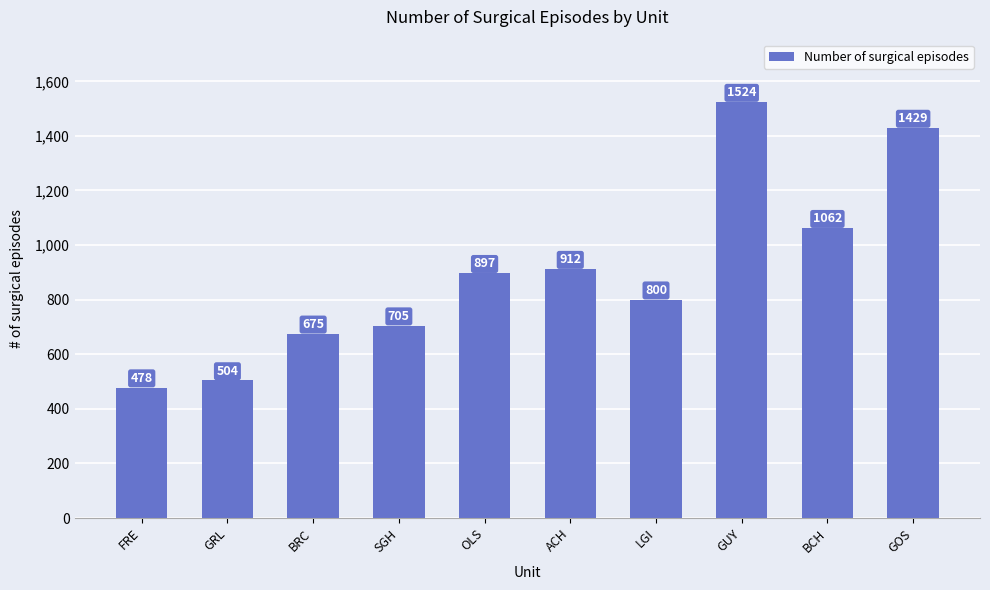

Reading right to left, what are all the values shown in this chart?

1429	1062	1524	800	912	897	705	675	504	478